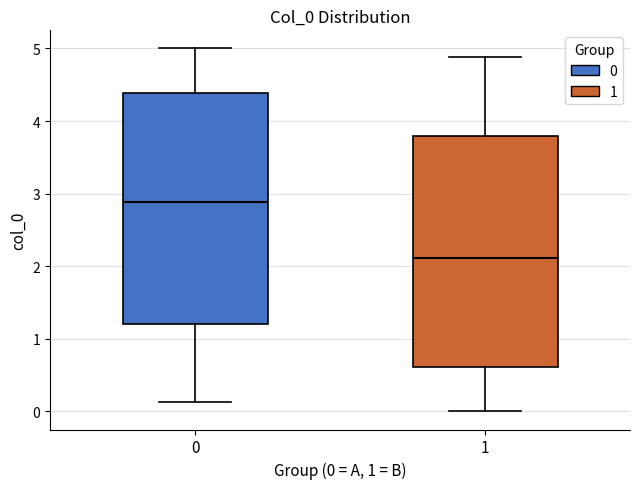

Where does the lower whisker of the box at x = 1 end on the y-axis? The values are not printed on the chart, so give them approximately, as read against the axis.

0.0